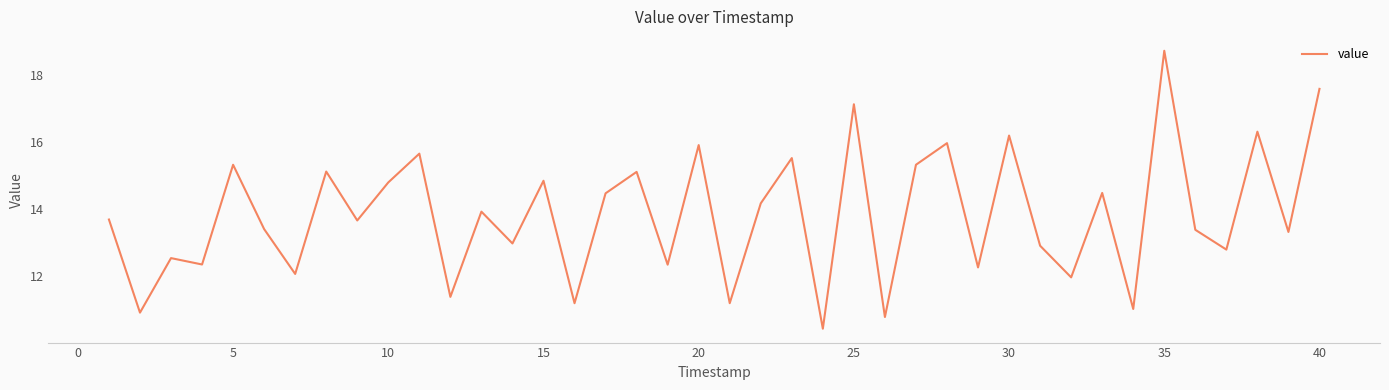

What is the maximum value shown in the chart?

18.7